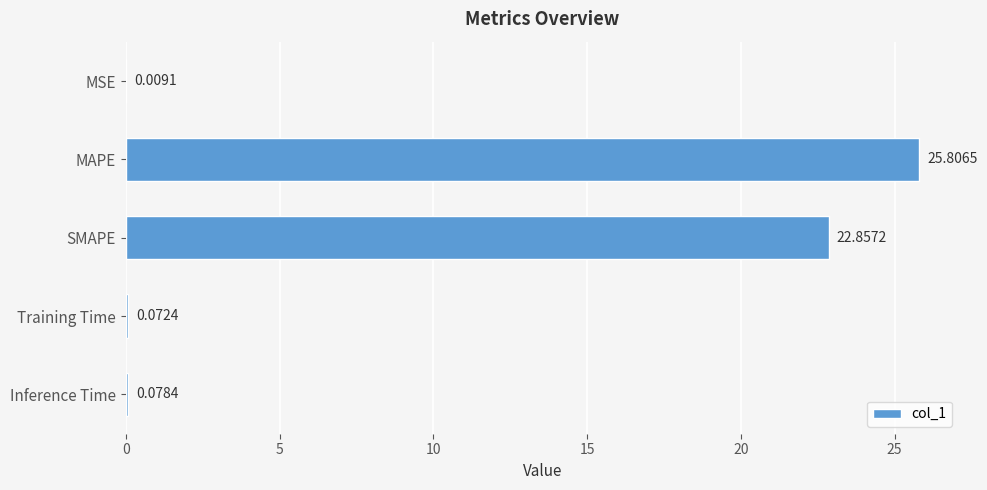

Between Training Time and SMAPE, which is larger?

SMAPE